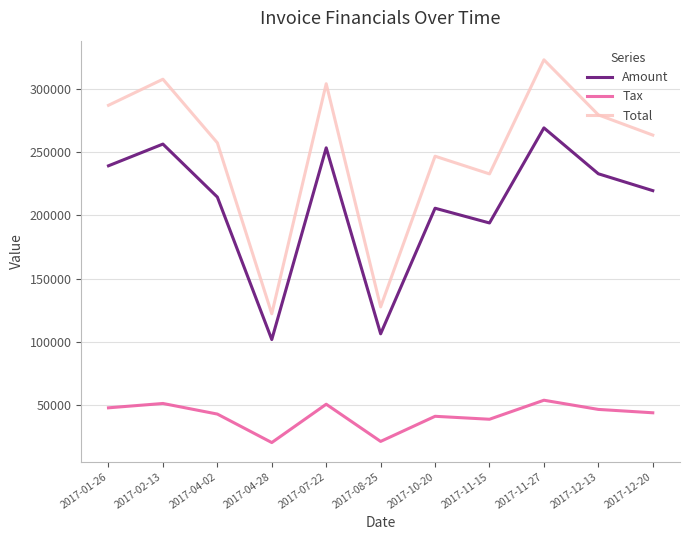

True or false: Tax and Amount intersect in this chart.

False